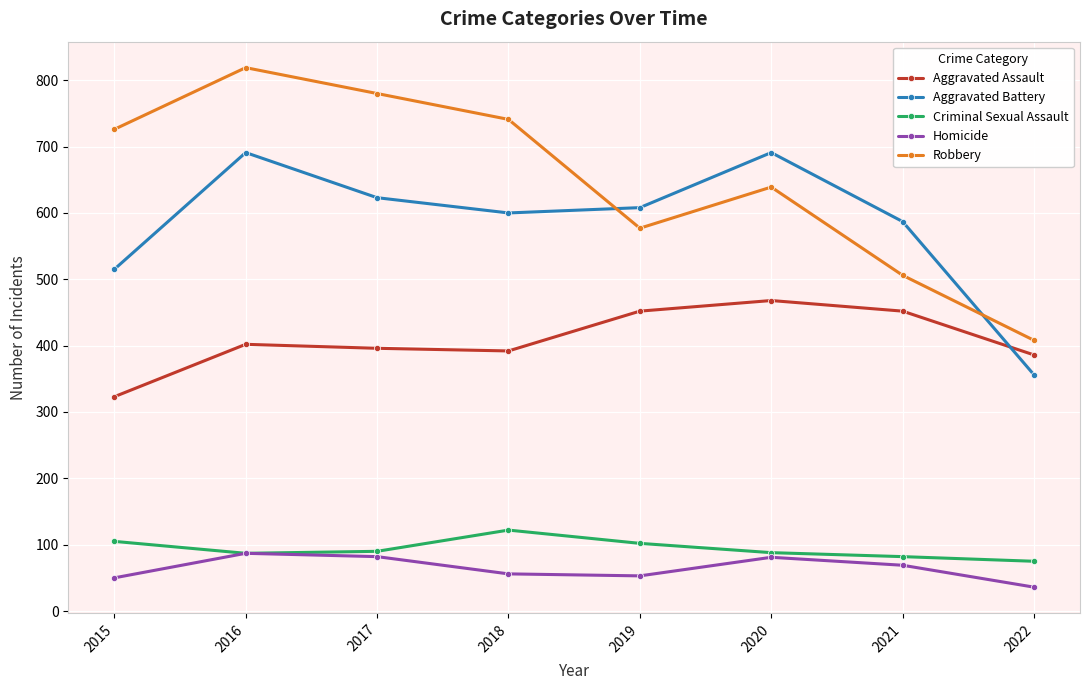

Where does the Aggravated Battery series first go above 608?

2016